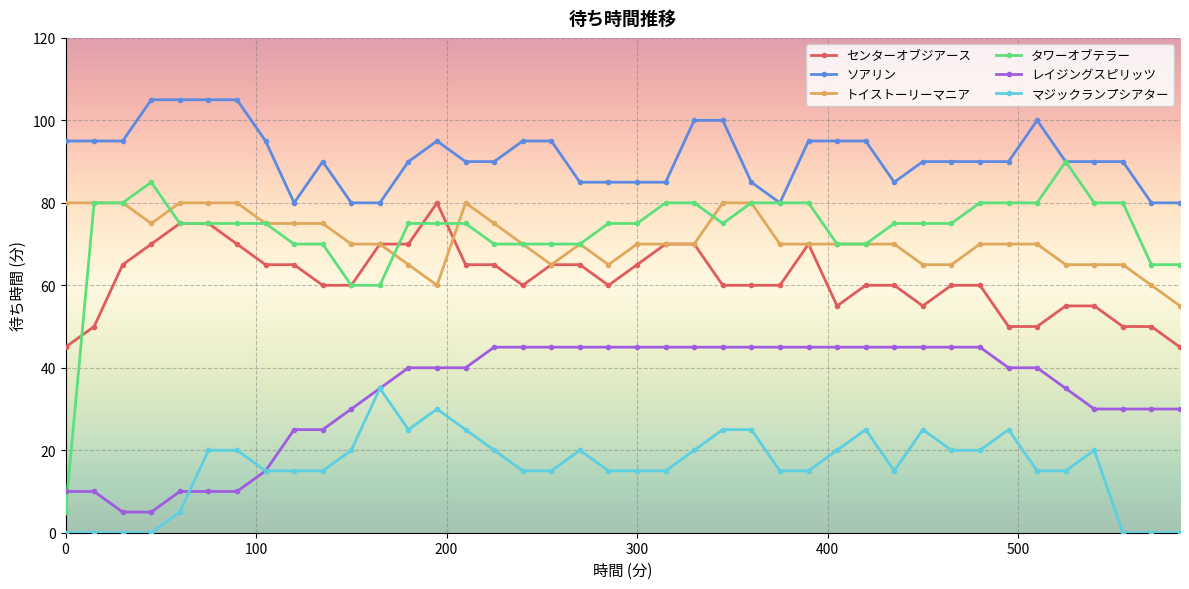

What is the value of the タワーオブテラー point at the 32nd from the left?

75